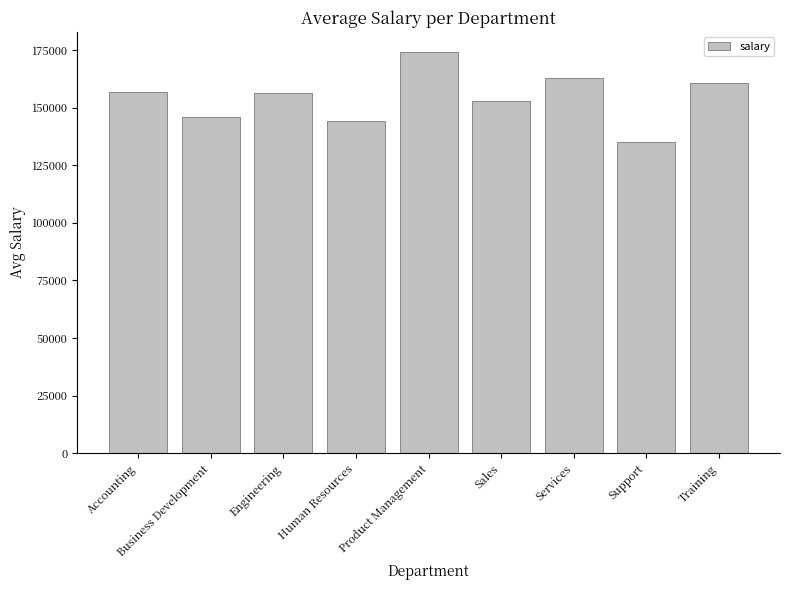

Where does the data first go above 156195?

Accounting